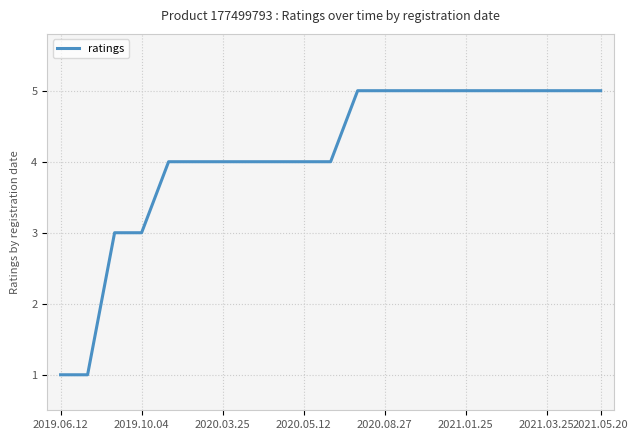

What is the difference between the maximum and minimum values?

4